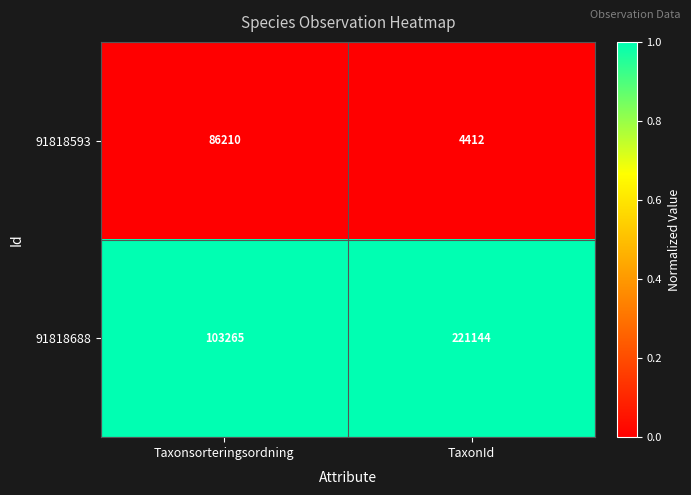

Which series has the largest total across all categories?

91818688